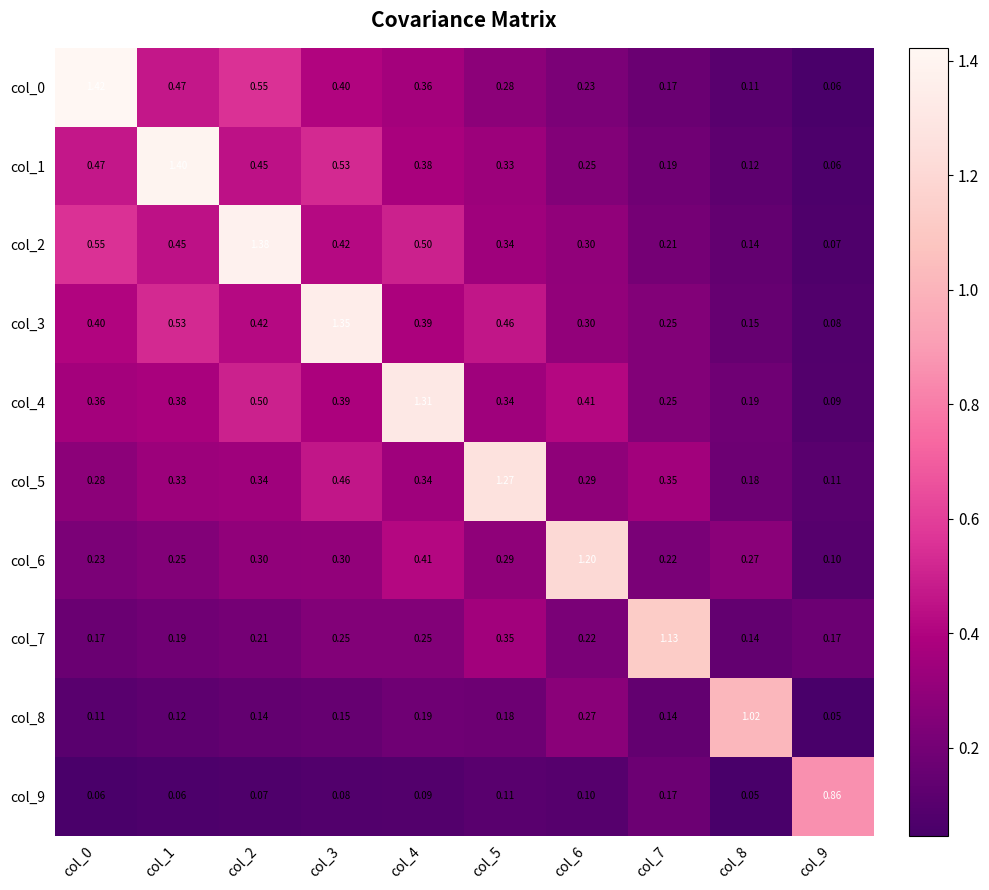

Is the value of col_8 at col_2 greater than the value of col_3 at col_3?

No